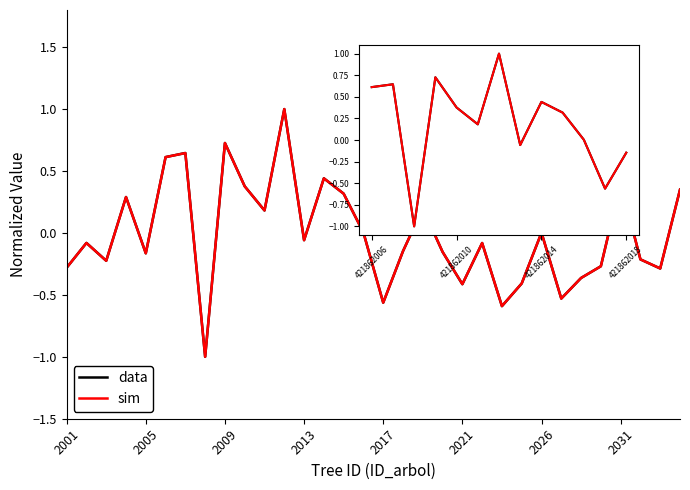

List the series in order of their overall mean, highest first.

data, sim